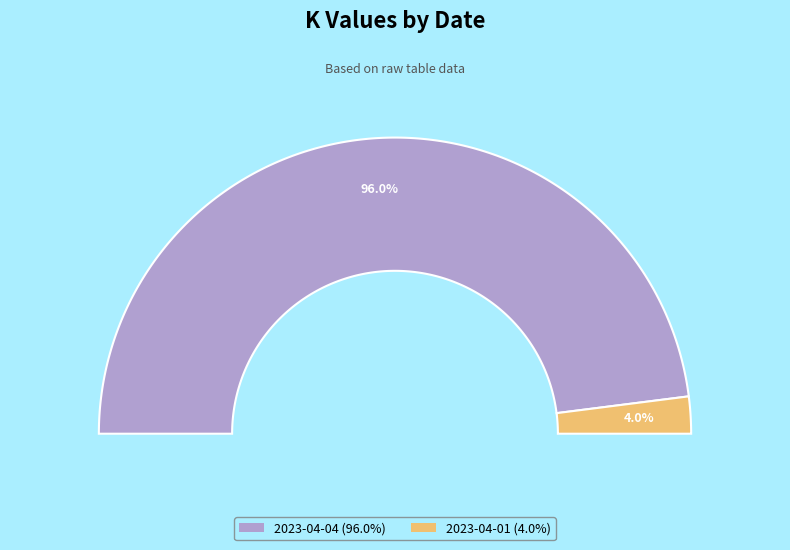

Combined, do 2023-04-01 and 2023-04-04 account for over 50%?

Yes